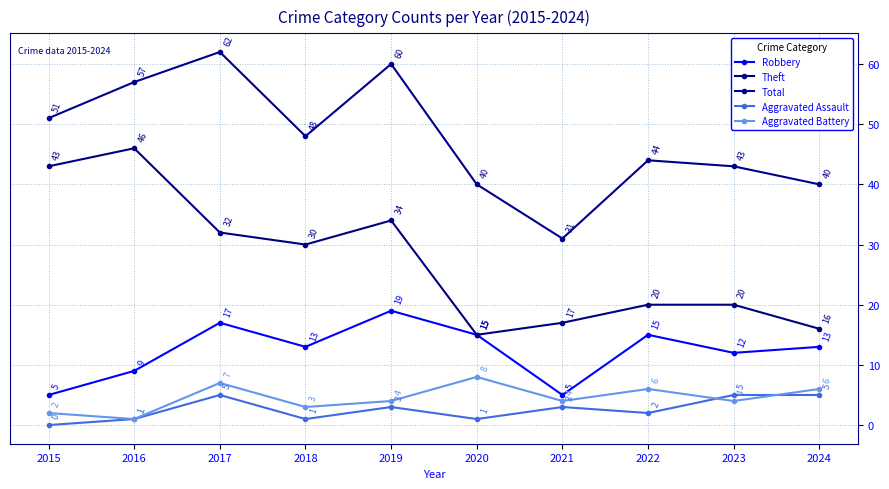

How many categories are shown in the chart?

10